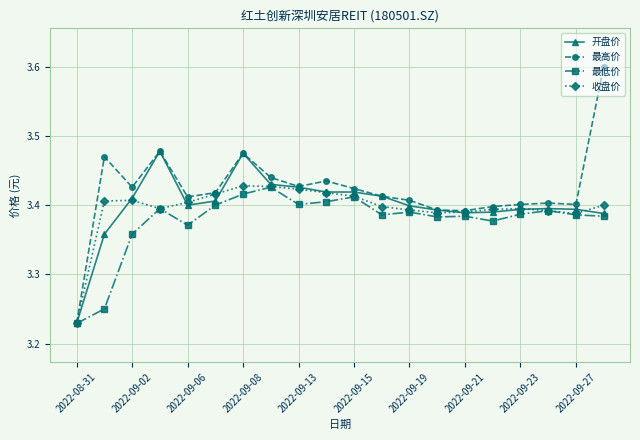

What is the maximum value shown in the chart?

3.6